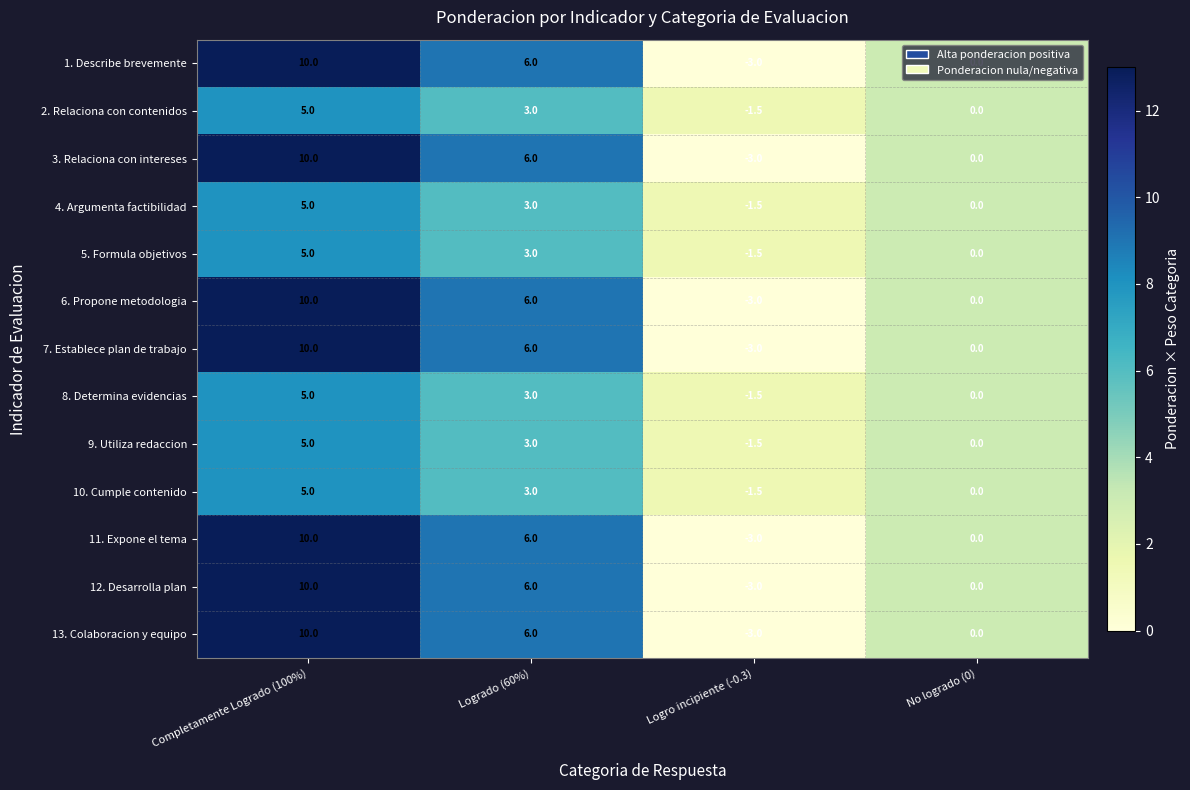

The value of 1. Describe brevemente at Completamente Logrado (100%) is 6.3. True or false?

False